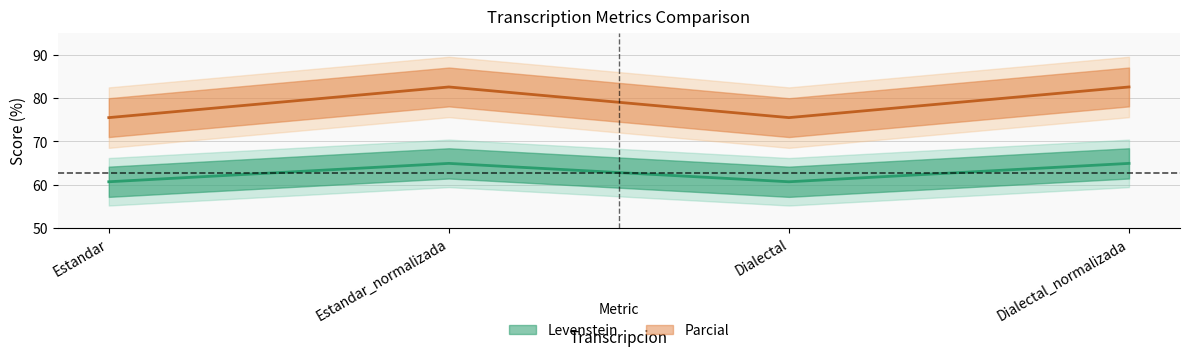

Which label corresponds to the largest value in the chart?

Estandar_normalizada